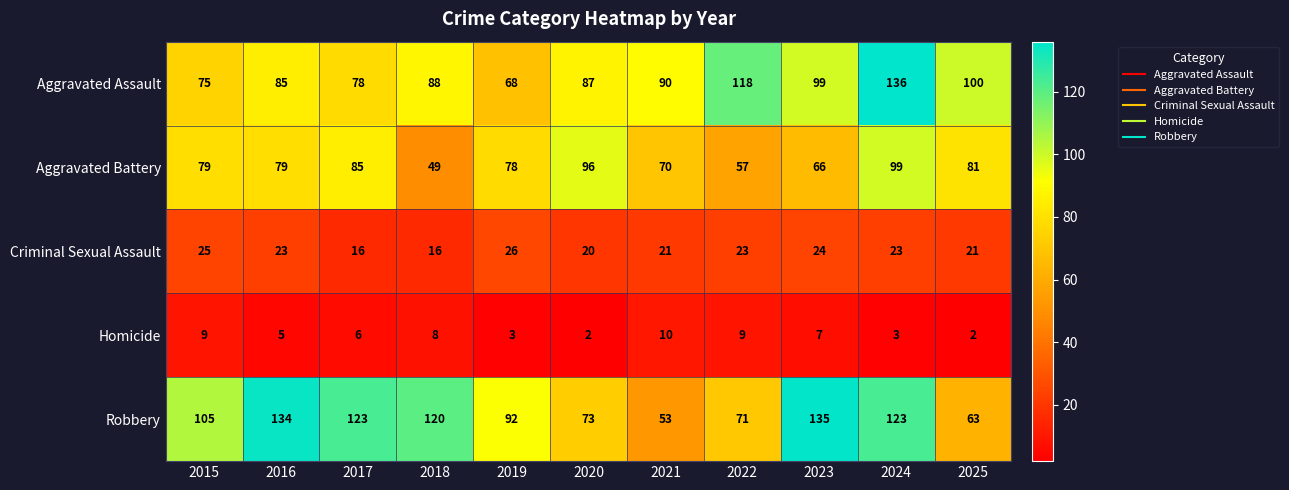

The value of Robbery at 2022 is 71. True or false?

True